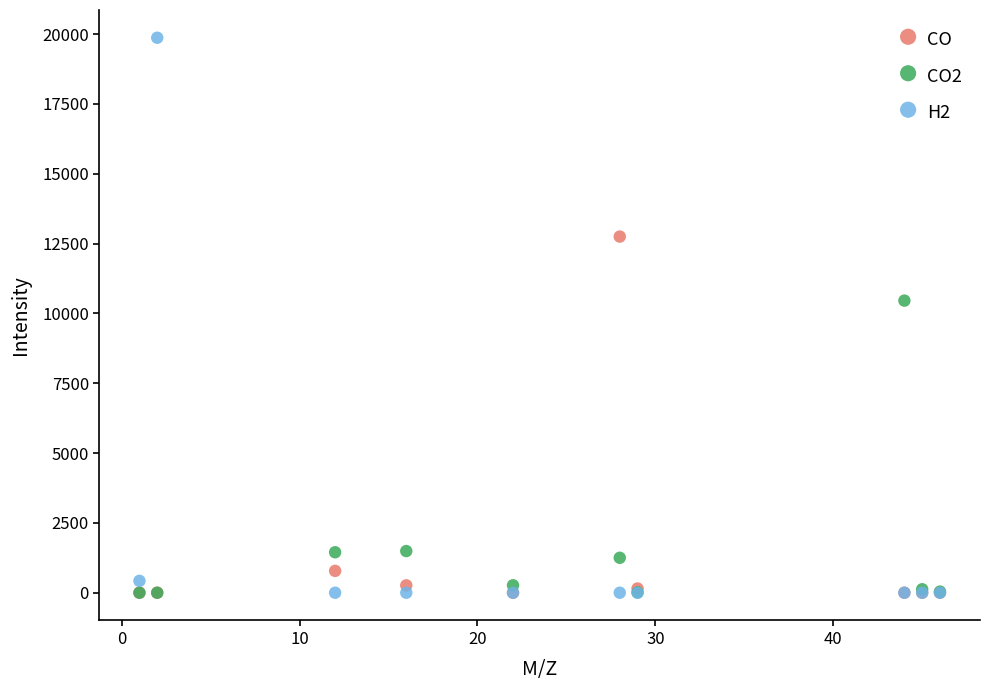

In the CO series, what Y value is closest to 6374?

781.8